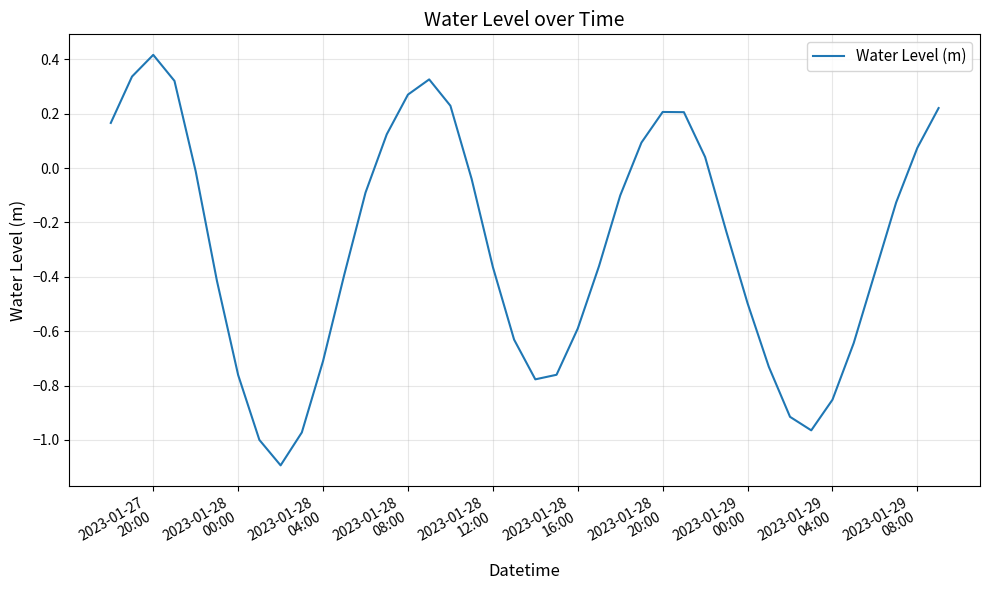

Does the chart display data point markers on the line(s)?

No